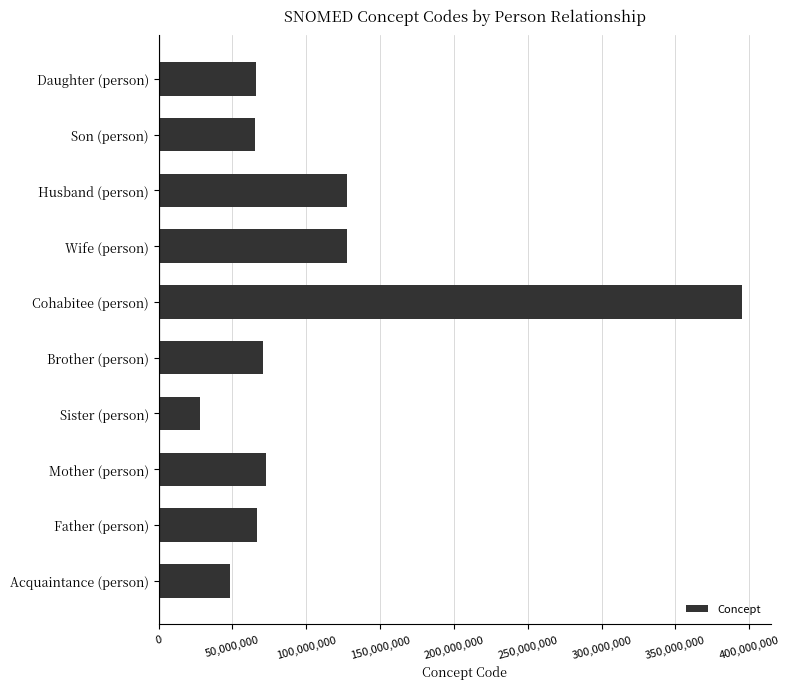

Where is the data nearest to the value 211327008?

Wife (person)